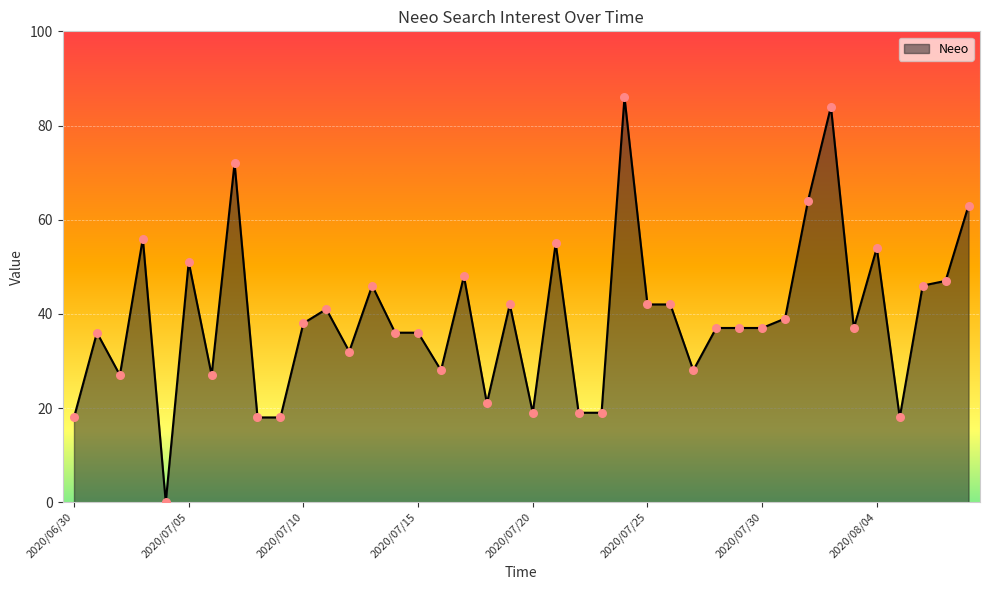

What is the difference between the maximum and minimum values?

86